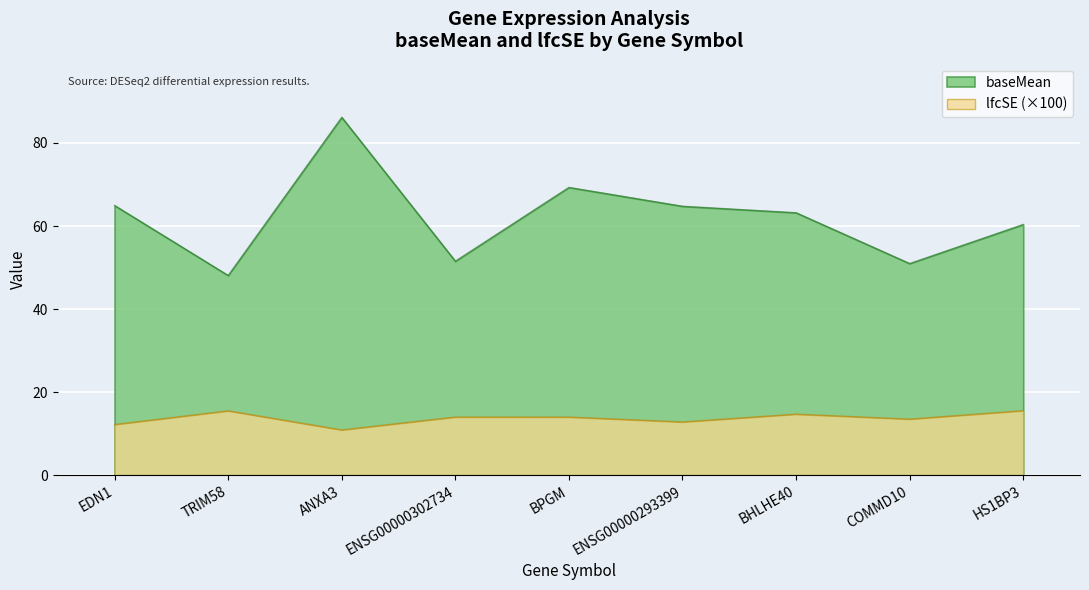

How many interior local peaks does the baseMean series have?

2